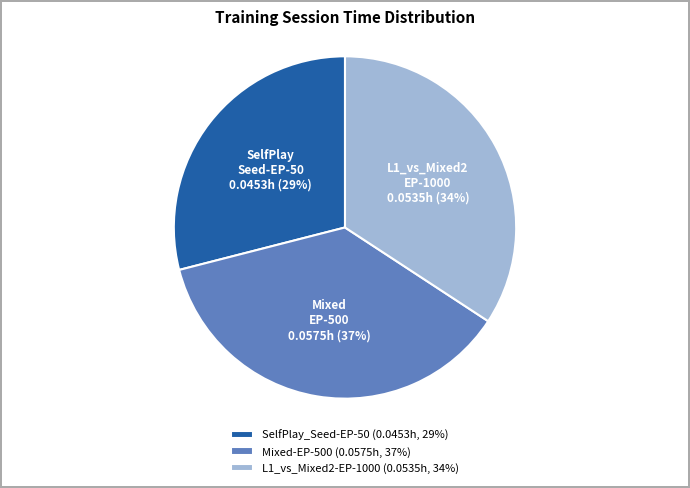

To the nearest percent, what percentage of the pie is L1_vs_Mixed2-EP-1000?

34%